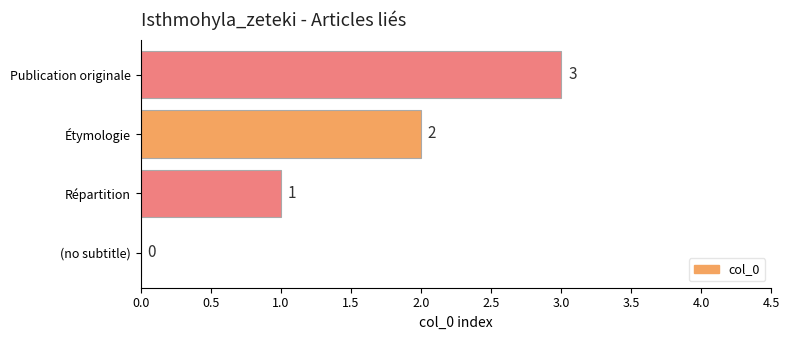

What is the sum of all values?

6